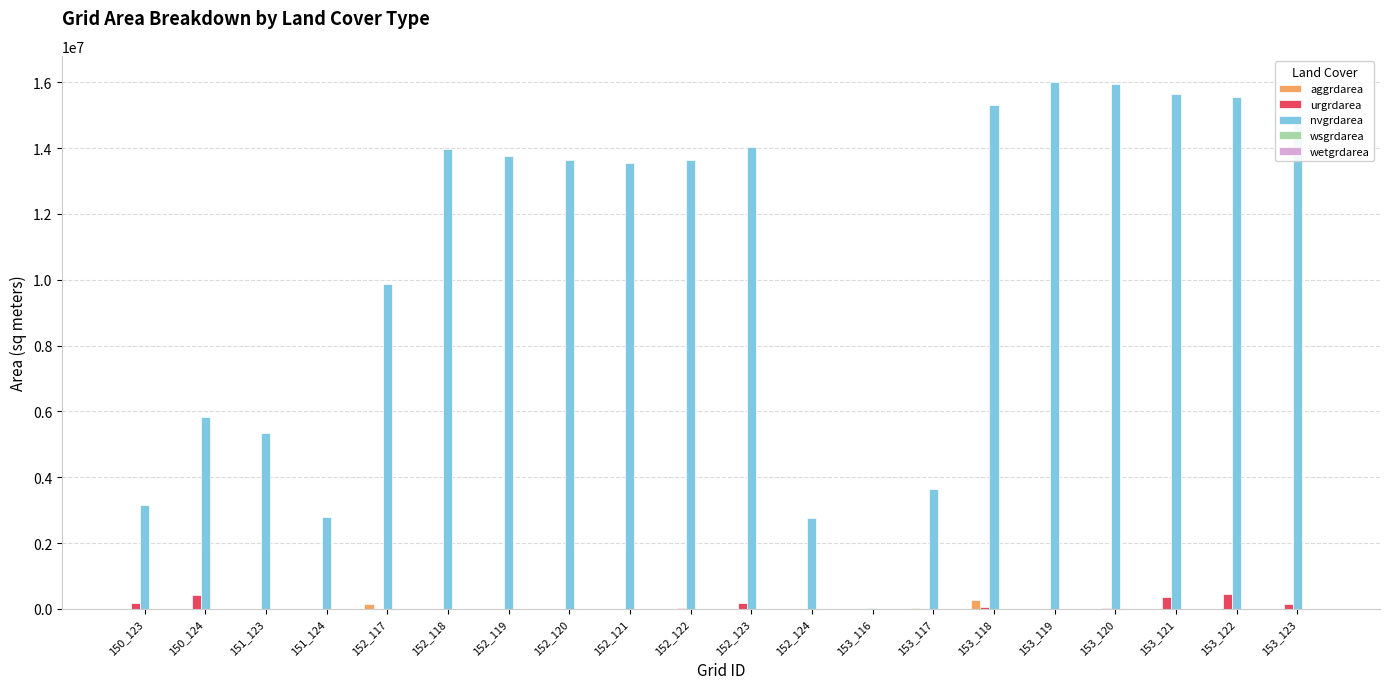

What is the total value across all series at 152_119?

13779000